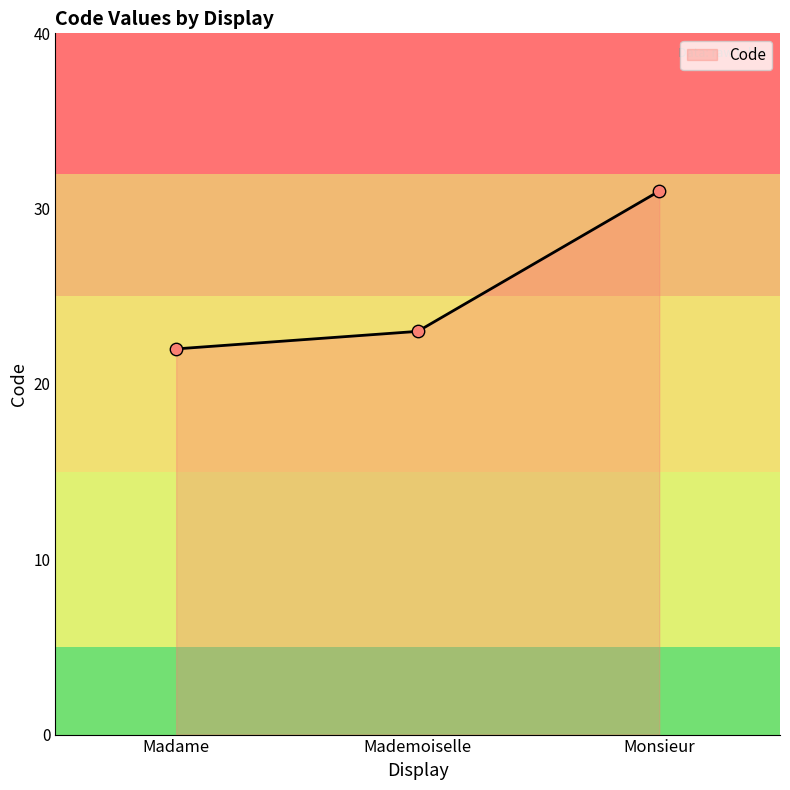

What is the change in value from Madame to Mademoiselle?

+1